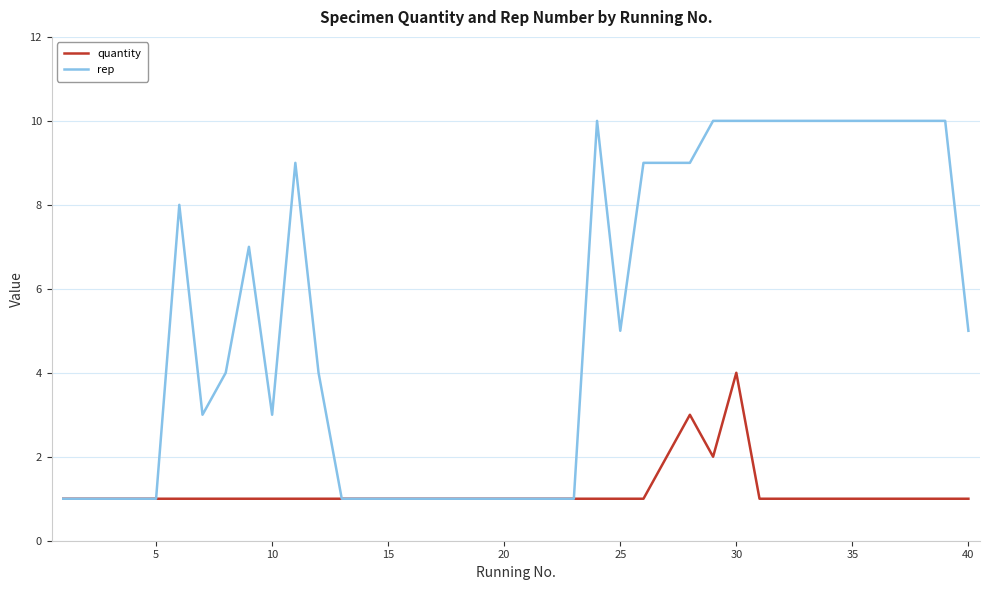

Which series has the largest total across all categories?

rep